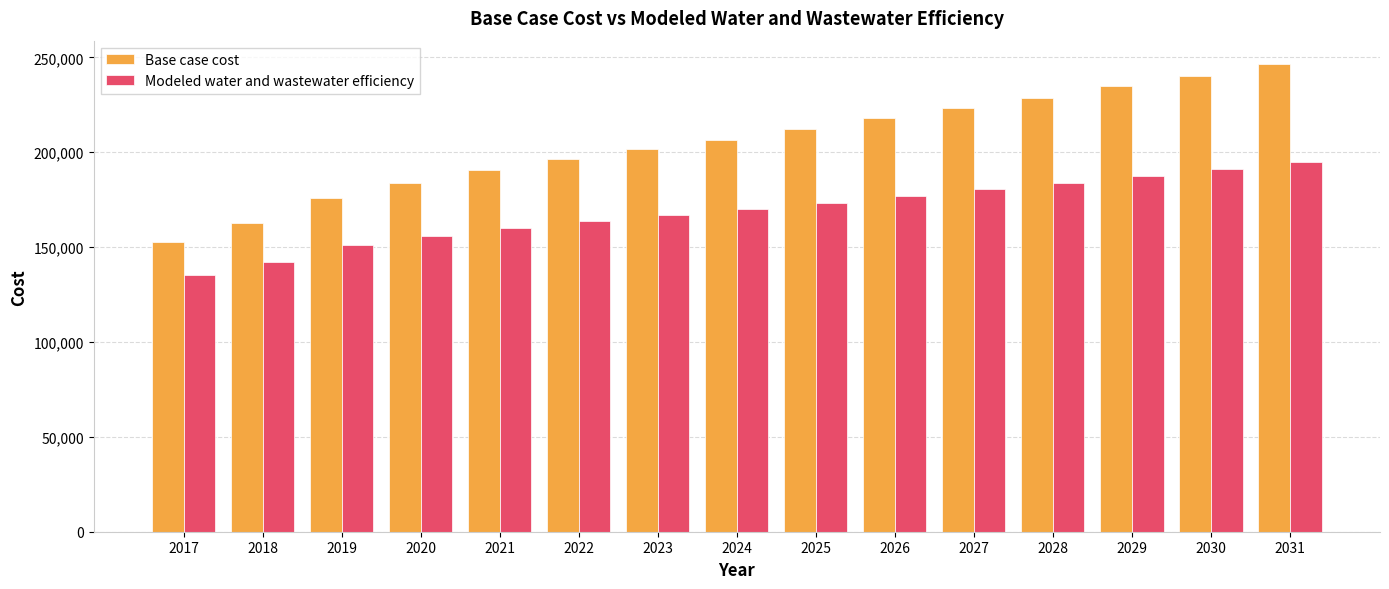

What are all the series names shown in the legend?

Base case cost, Modeled water and wastewater efficiency